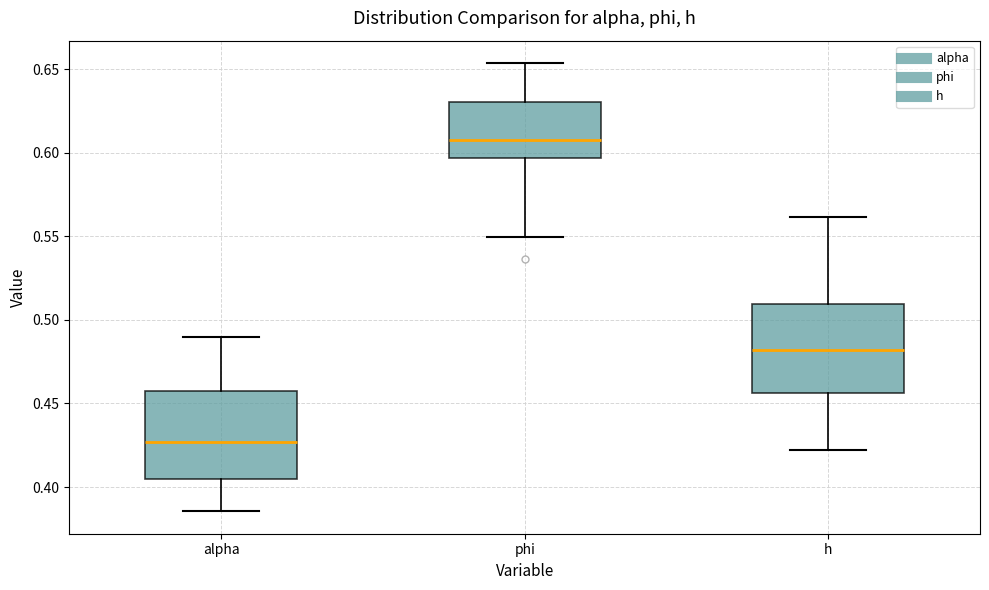

Reading left to right, transcribe this box plot: for each box, give where its median line is, the range the box spans, and where its two whiskers end, as read against the y-axis. The values are not printed on the chart, so give them approximately, as read against the axis.

alpha: median 0.425, box 0.405 to 0.455, whiskers 0.385 to 0.490
phi: median 0.605, box 0.595 to 0.630, whiskers 0.550 to 0.655
h: median 0.480, box 0.455 to 0.510, whiskers 0.420 to 0.560